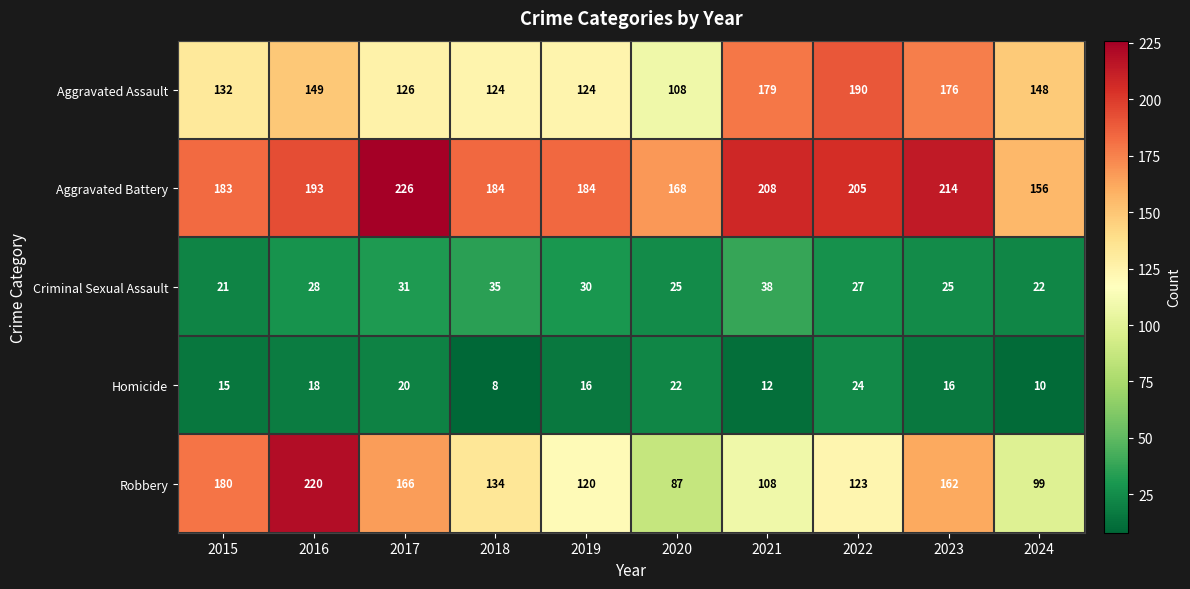

True or false: Aggravated Battery has a value of 226 at 2017.

True